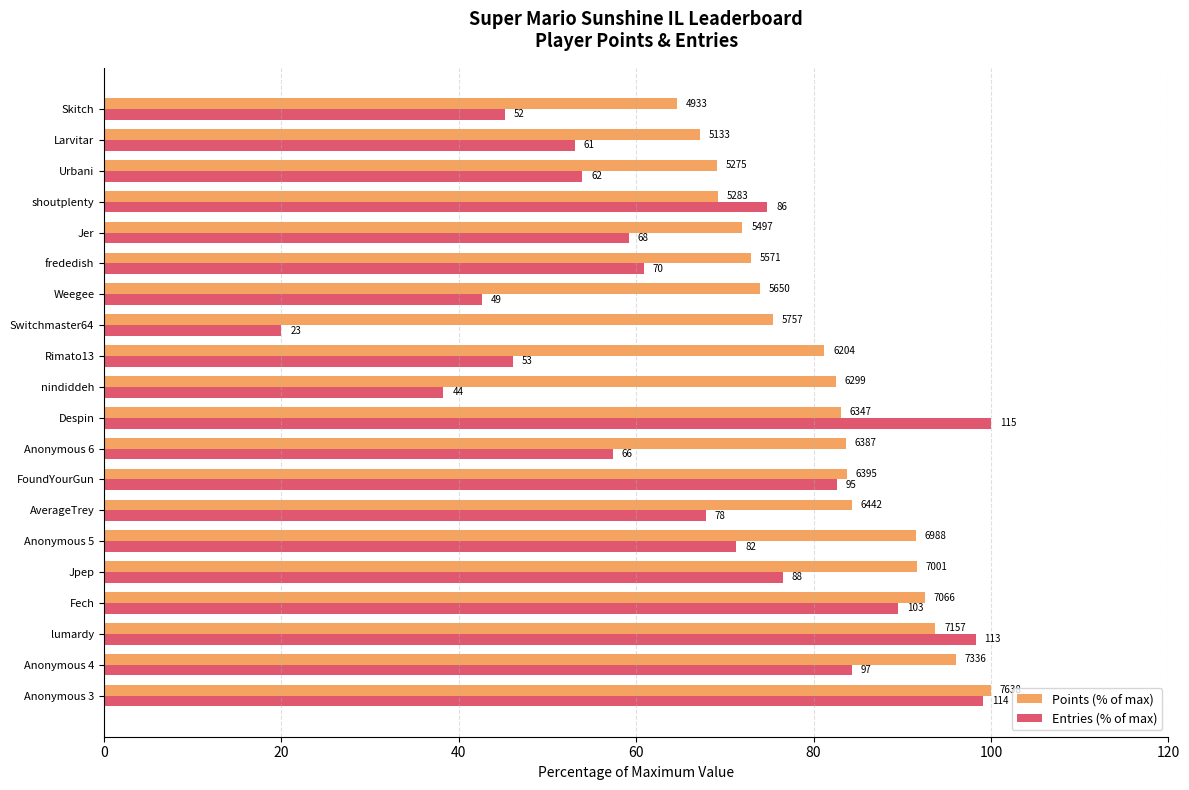

What are all the series names shown in the legend?

Points (% of max), Entries (% of max)